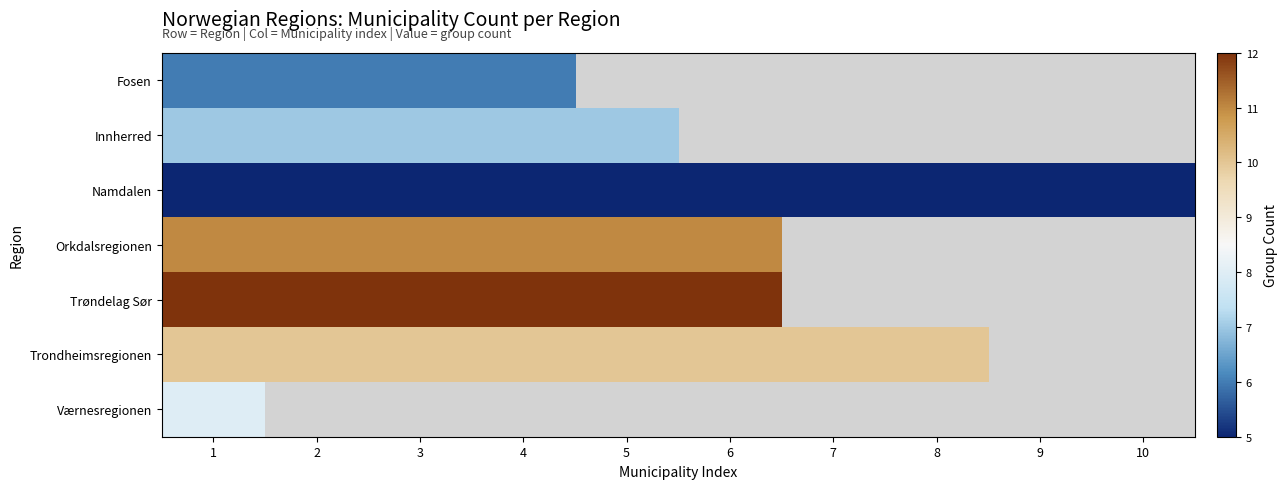

At how many categories does at least one series exceed 5?

8